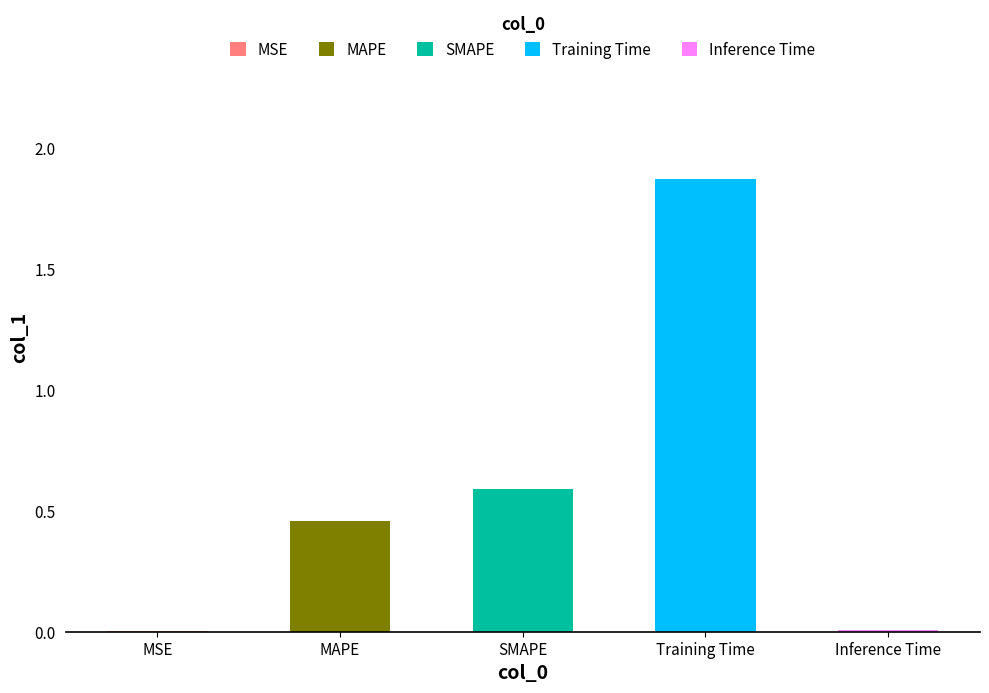

Is it true that the value at Inference Time is 0.0?

True